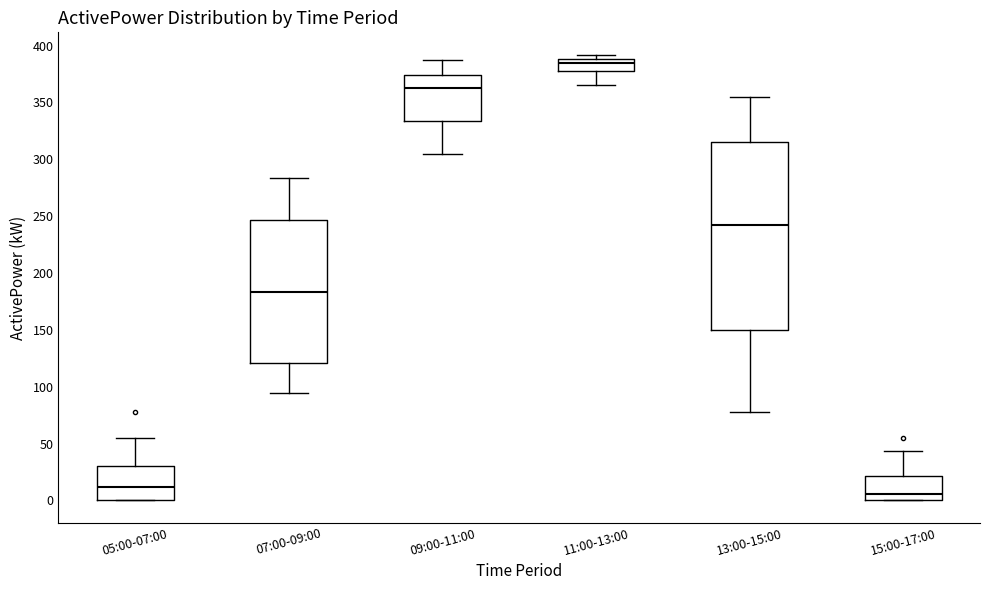

Where does the median line of the box for 05:00-07:00 sit on the y-axis? The values are not printed on the chart, so give them approximately, as read against the axis.

10